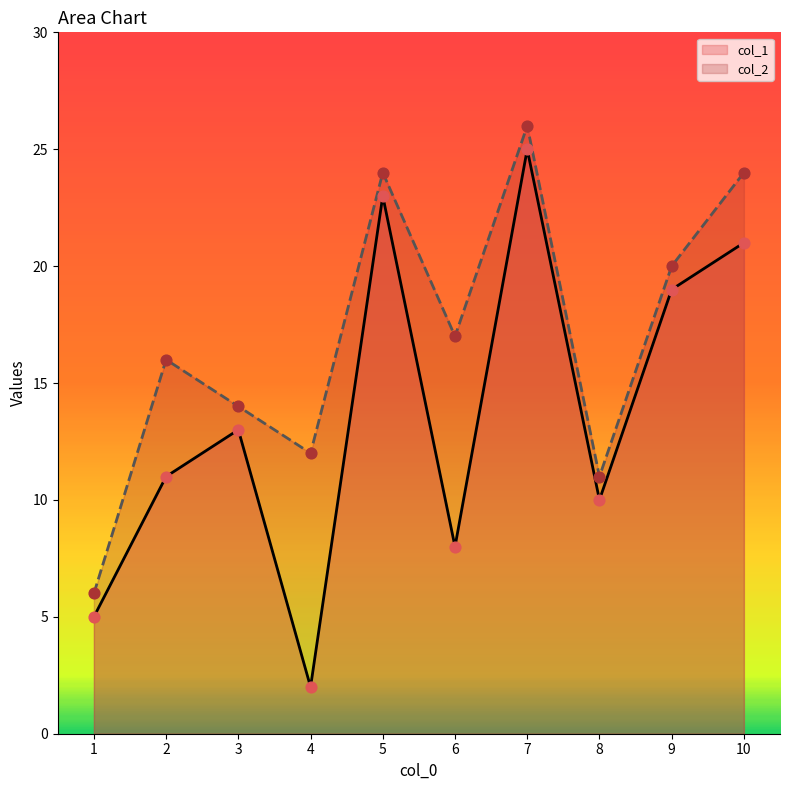

What is the total value across all series at 1?

11